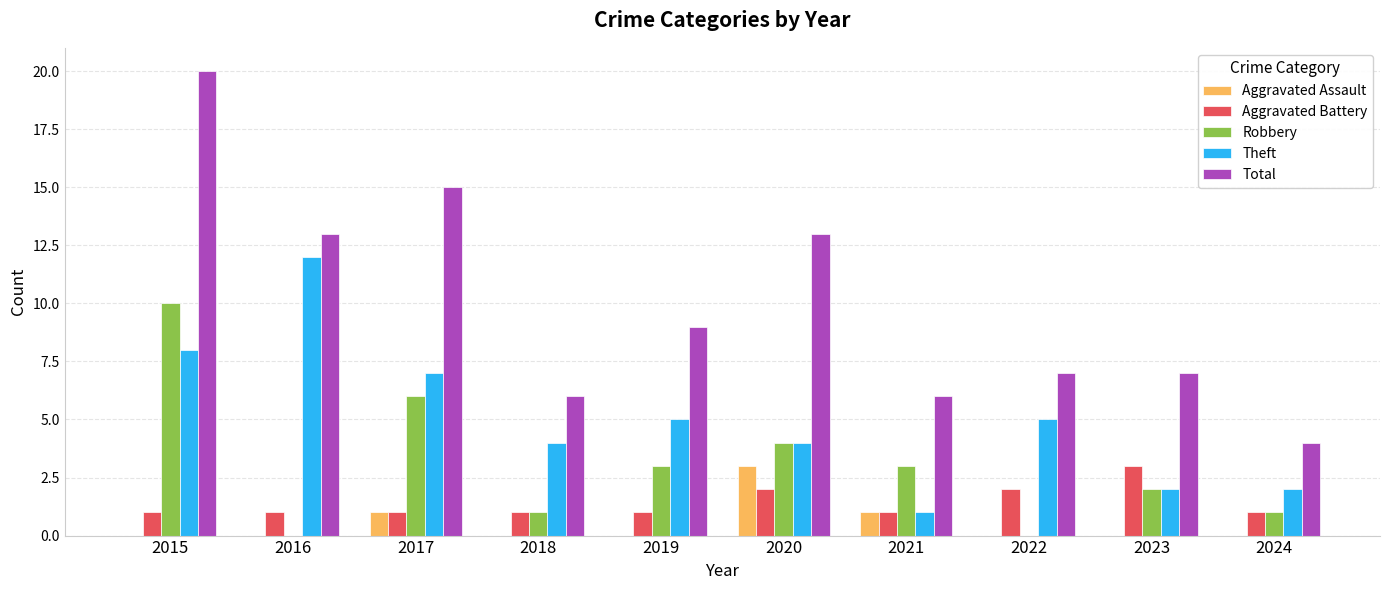

What is the sum of the Theft values at 2020 and 2015?

12